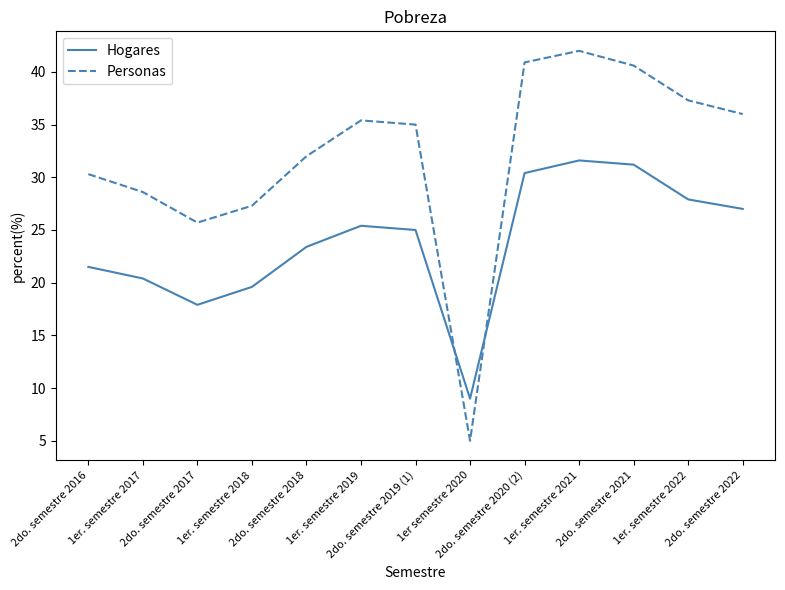

List the series in order of their overall mean, lowest first.

Hogares, Personas